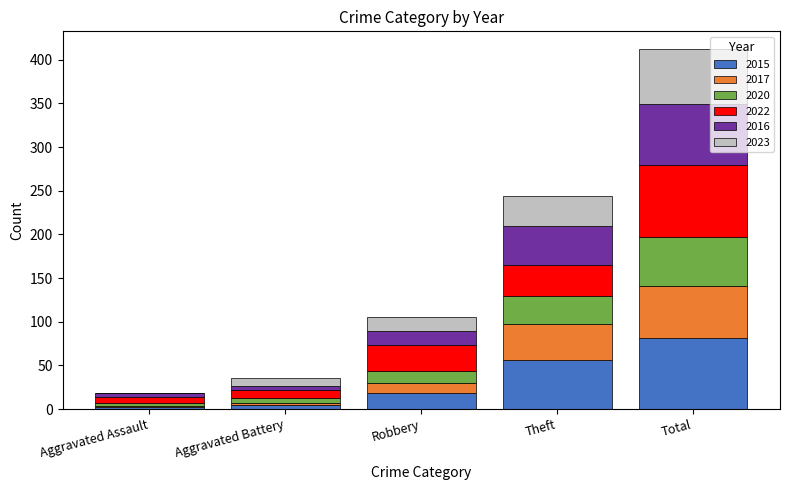

The value of 2015 at Theft is 56. True or false?

True